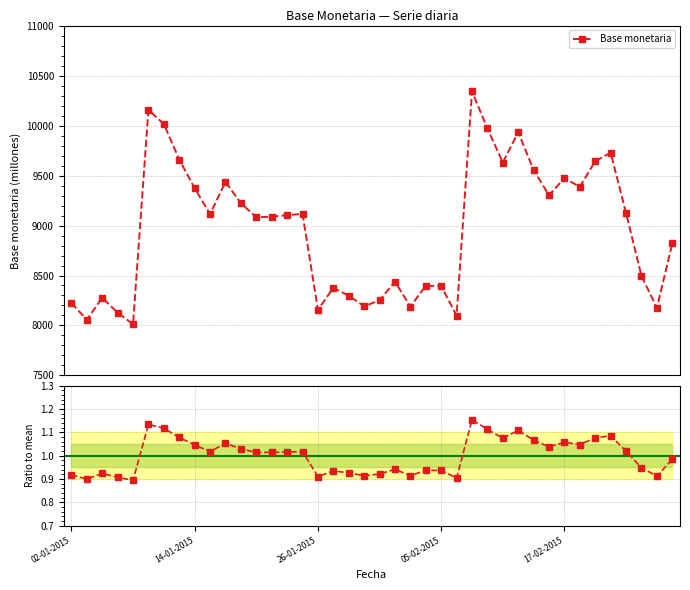

How many data points in Ratio to mean are above 1?

22